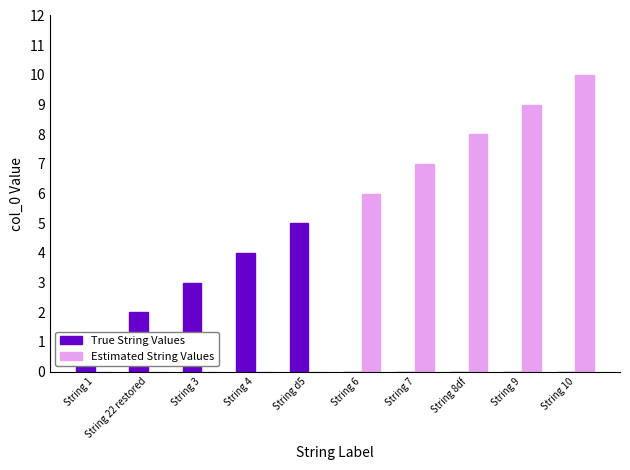

Is the value of True String Values at String 7 greater than the value of Estimated String Values at String 6?

No